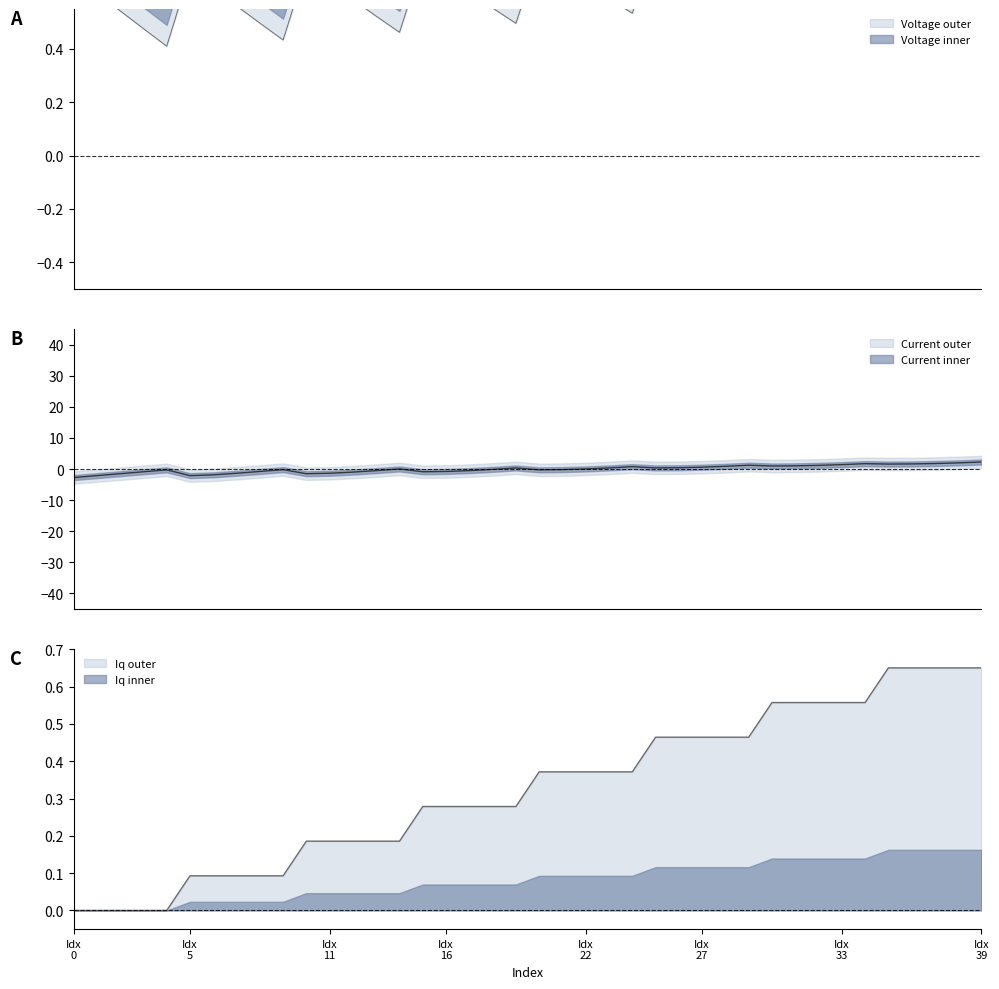

What position from the left is 18?

19